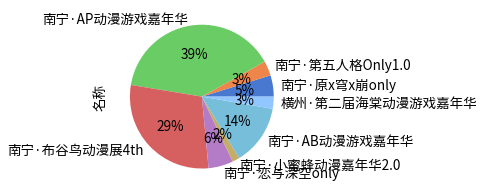

Approximately how many times larger is the value at 南宁·原x穹x崩only compared to 南宁·AB动漫游戏嘉年华?

0.4